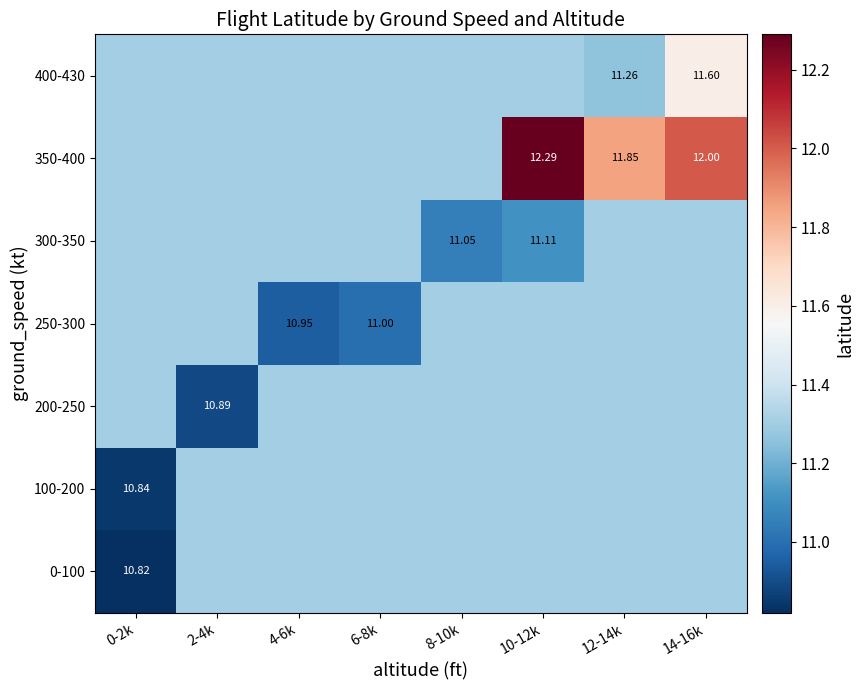

Is it true that 250-300 equals 11.3 at 10-12k?

True